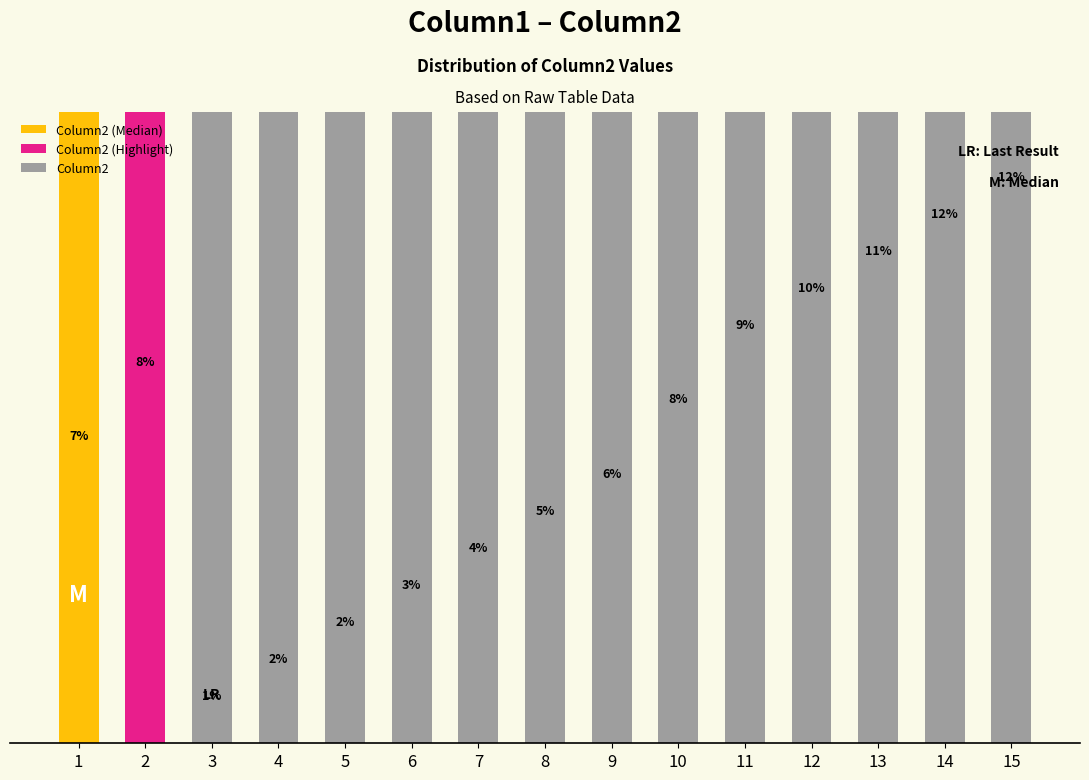

At which label is the value closest to 107?

7